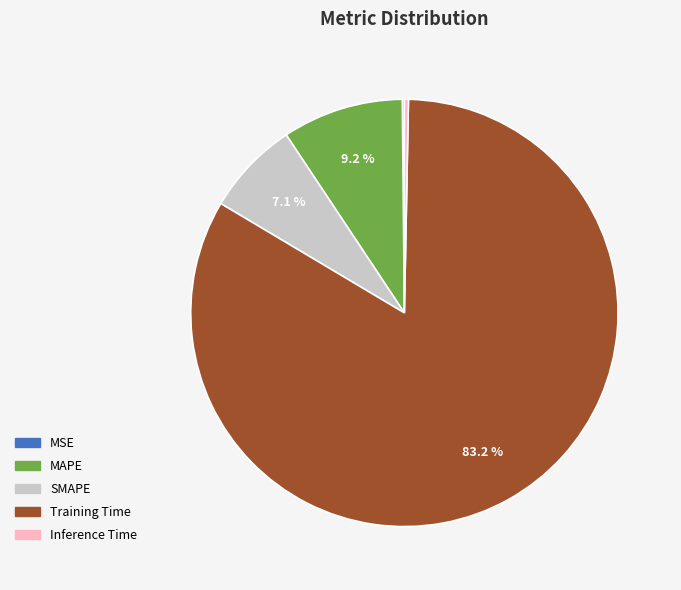

Which has a higher value, Inference Time or Training Time?

Training Time